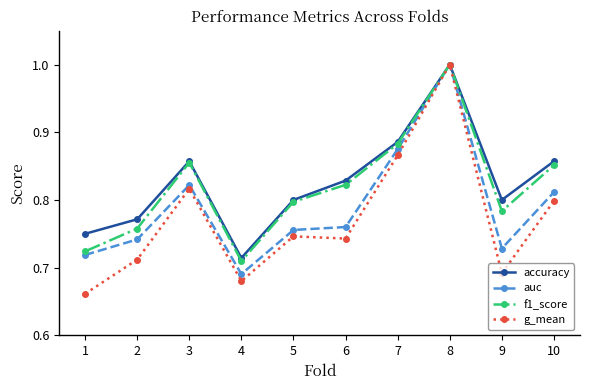

At how many categories does at least one series exceed 0?

10